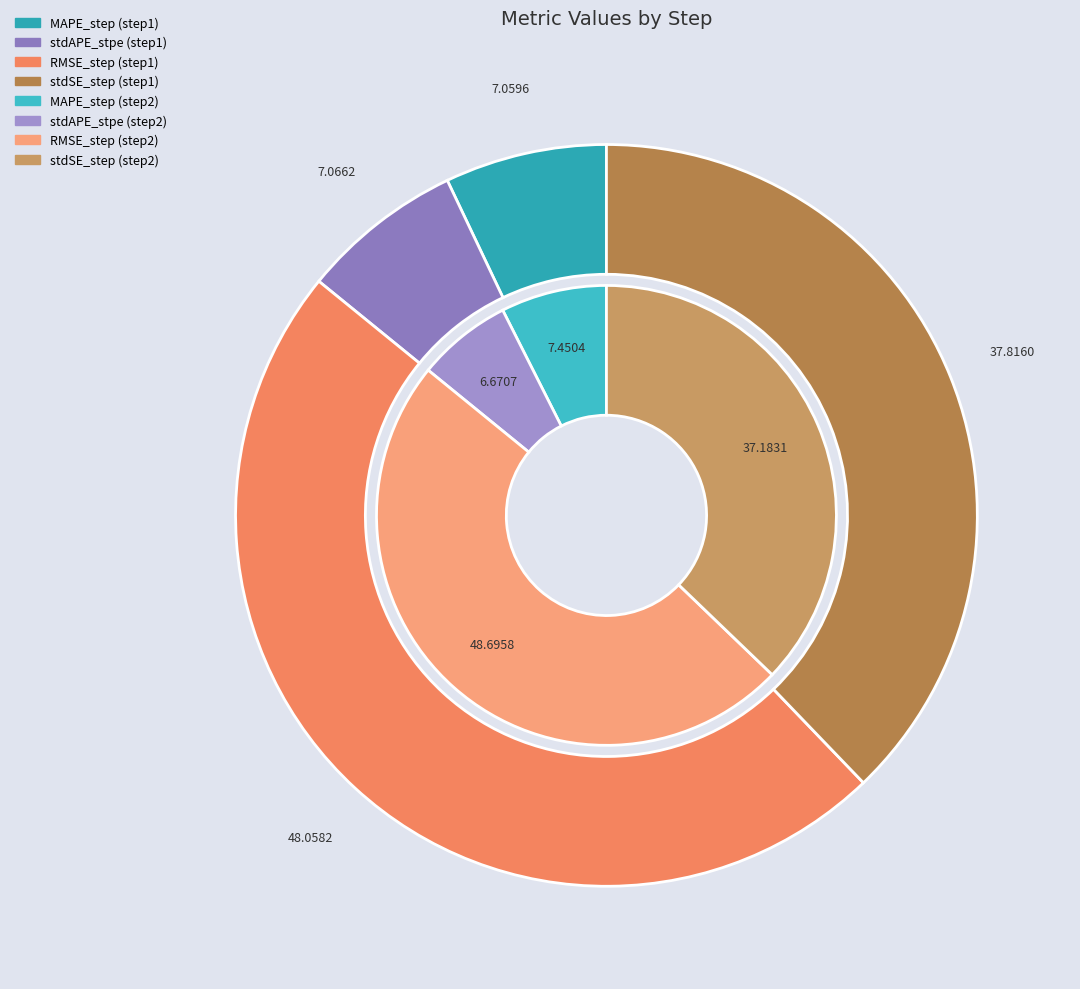

Is it true that values_step2 is 7% of the pie?

True